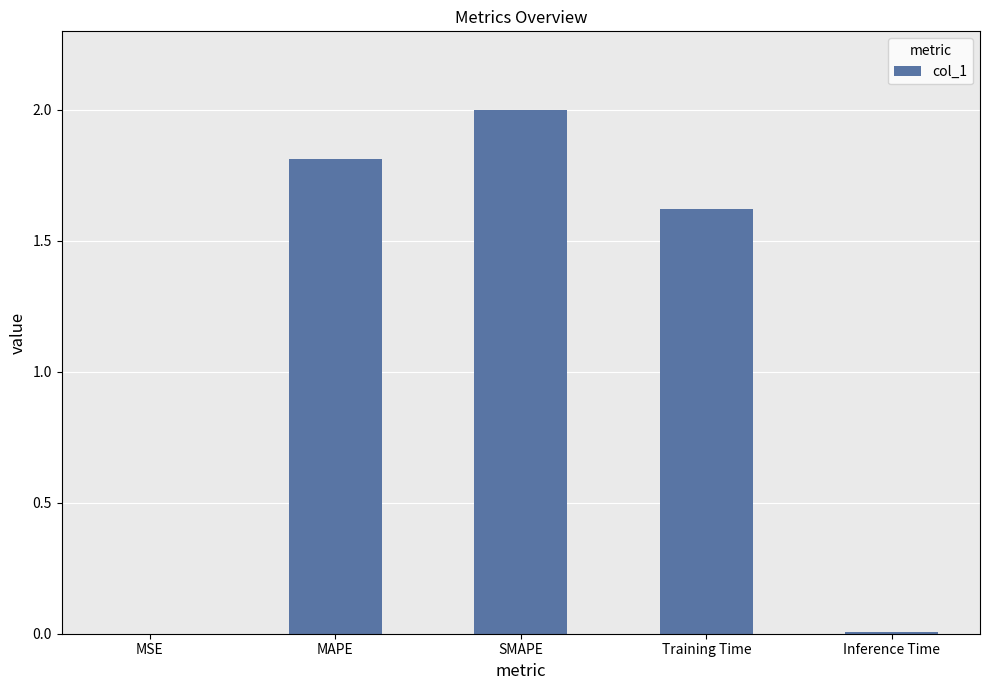

Are the bars horizontal?

No